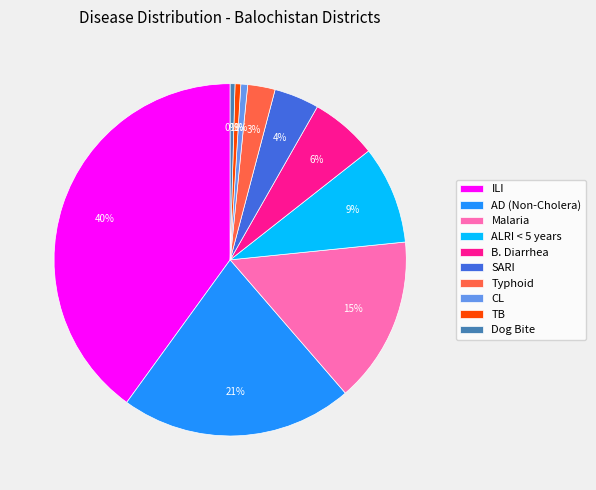

What percentage is the Typhoid slice, to the nearest percent?

3%